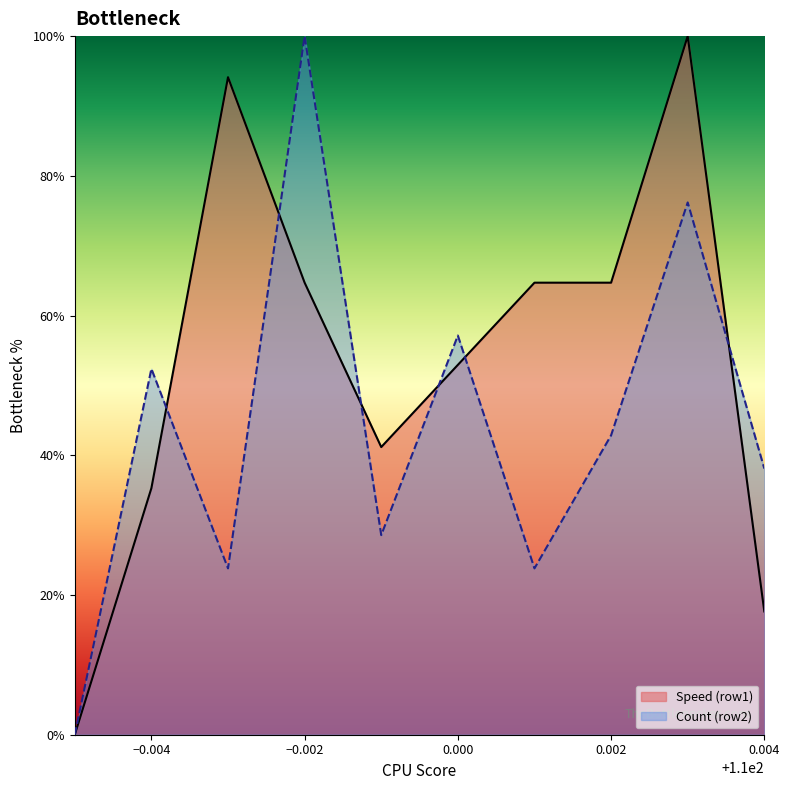

What is the spread (max minus min) of values at 0.004?

20.4